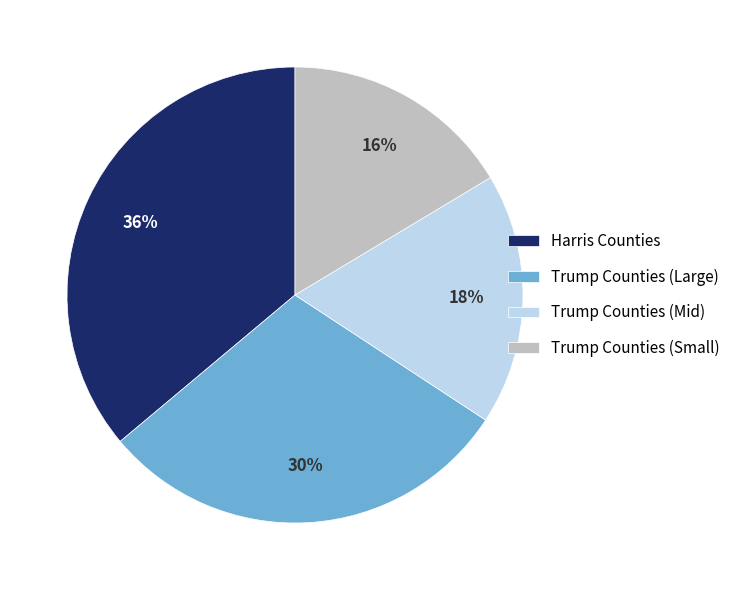

Approximately how many times larger is the value at Trump Counties (Mid) compared to Trump Counties (Small)?

1.1